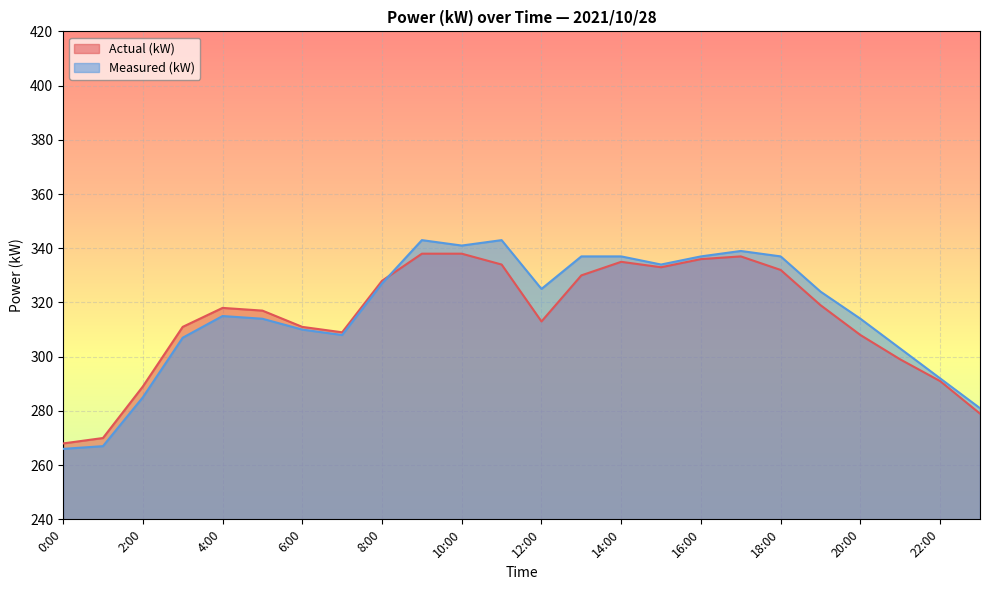

Which series changed the most between 4:00 and 17:00?

Measured (kW)